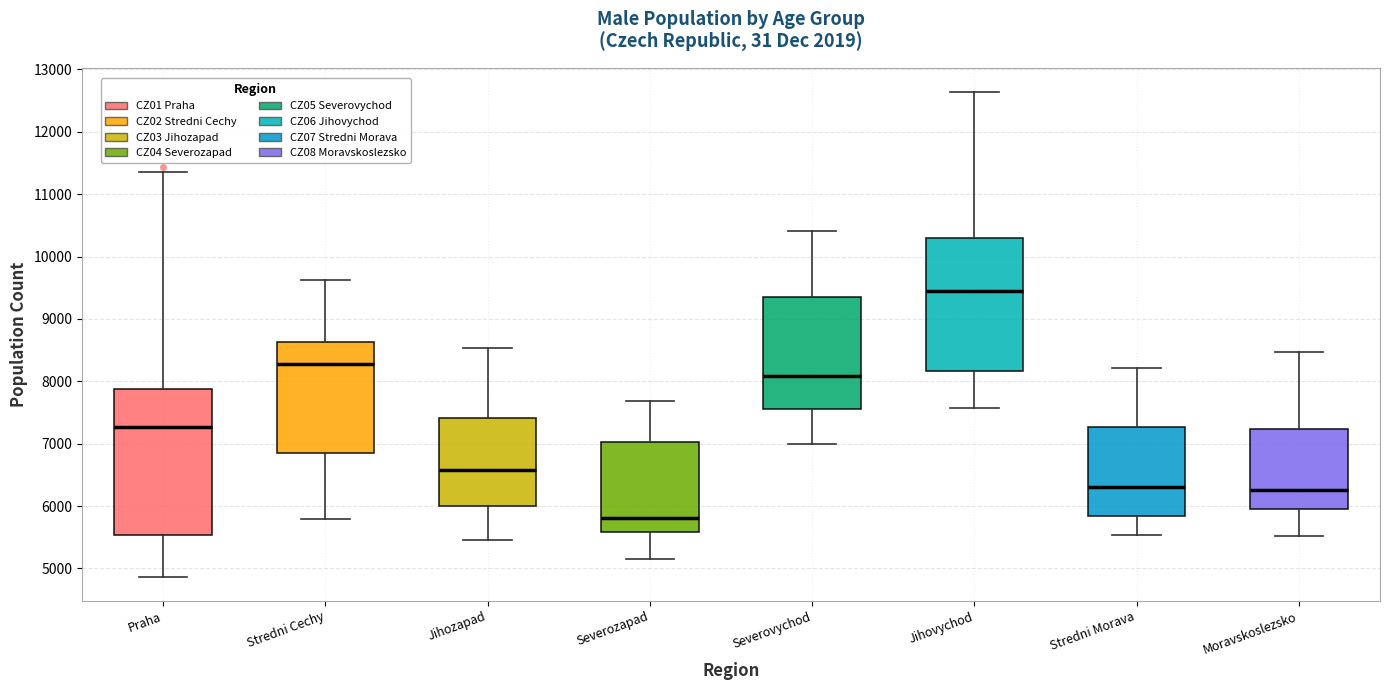

Reading left to right, read every box against the y-axis: the position of its median line, the range the box covers, and the ends of its whiskers. The values are not printed on the chart, so give them approximately, as read against the axis.

Praha: median 7300, box 5500 to 7900, whiskers 4900 to 11400
Stredni Cechy: median 8300, box 6900 to 8600, whiskers 5800 to 9600
Jihozapad: median 6600, box 6000 to 7400, whiskers 5500 to 8500
Severozapad: median 5800, box 5600 to 7000, whiskers 5200 to 7700
Severovychod: median 8100, box 7600 to 9300, whiskers 7000 to 10400
Jihovychod: median 9400, box 8200 to 10300, whiskers 7600 to 12600
Stredni Morava: median 6300, box 5800 to 7300, whiskers 5500 to 8200
Moravskoslezsko: median 6300, box 6000 to 7200, whiskers 5500 to 8500